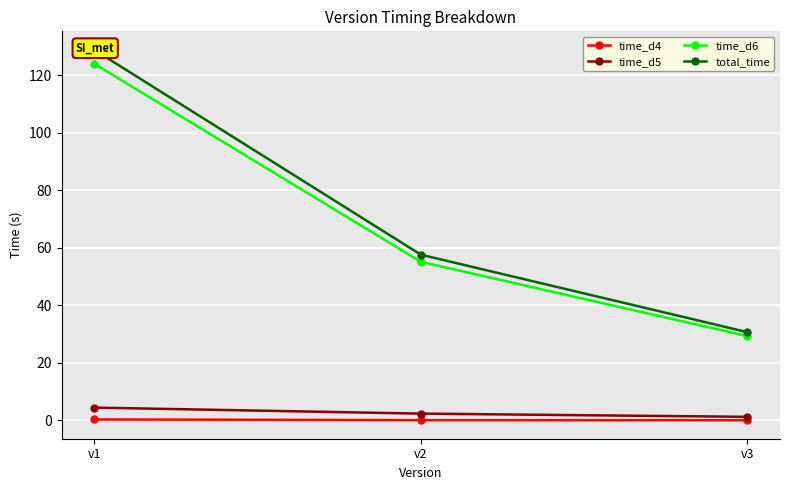

What is the difference between the maximum and minimum values in the time_d6 series?

94.7